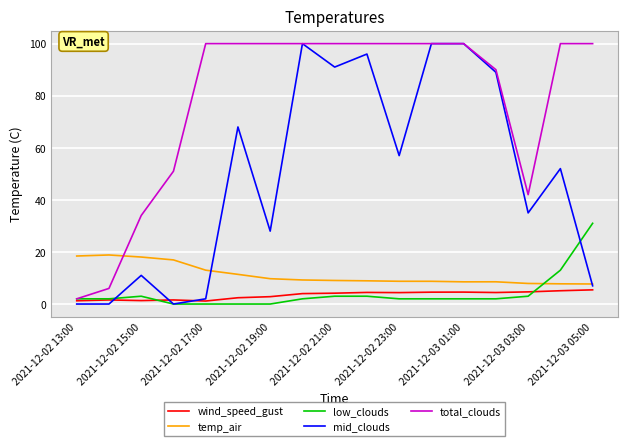

True or false: wind_speed_gust has more than 1 points higher than both neighbors.

True